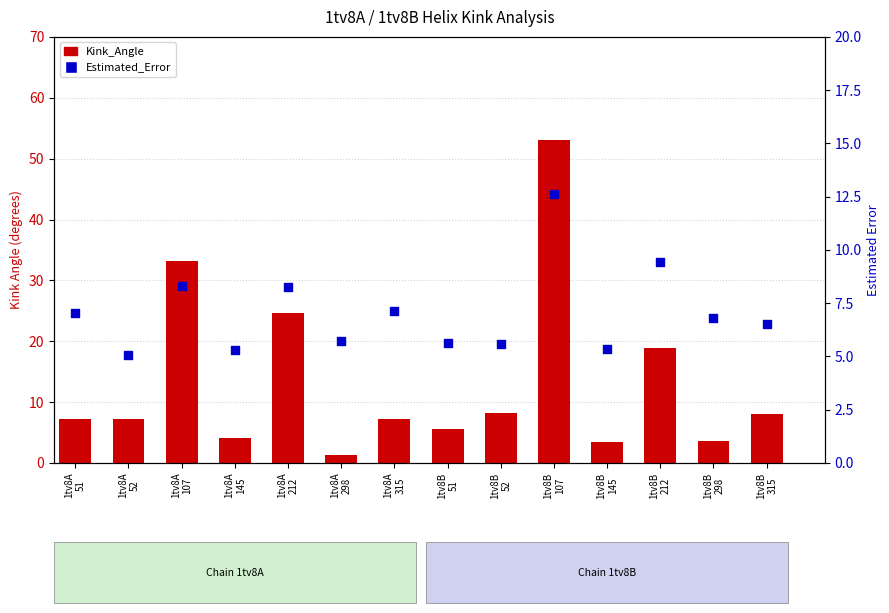

Is the value of Estimated_Error at 1tv8A
52 greater than the value of Kink_Angle at 1tv8A
212?

No